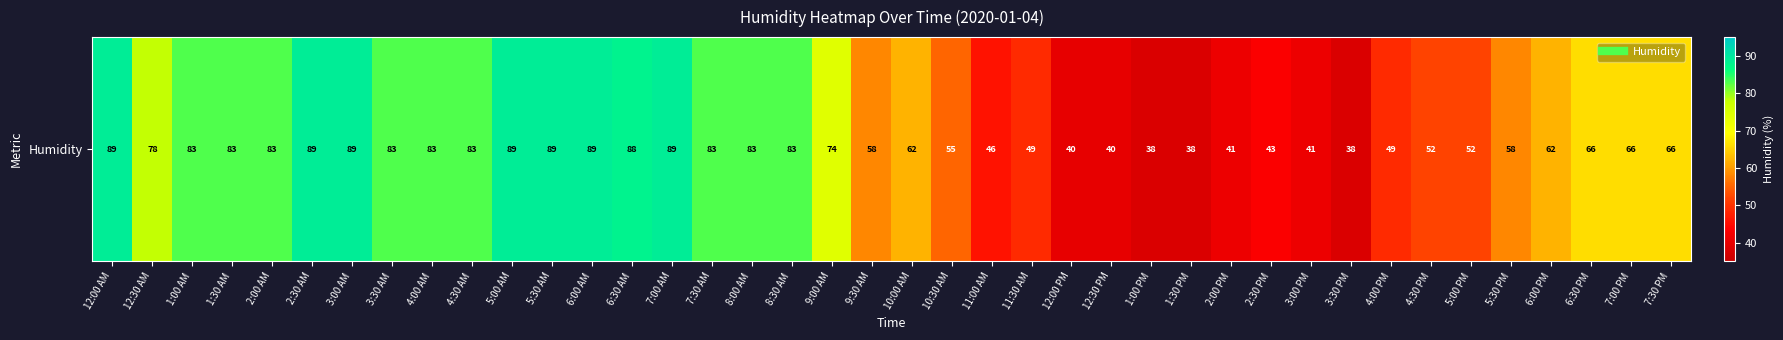

What is the maximum value shown in the chart?

89